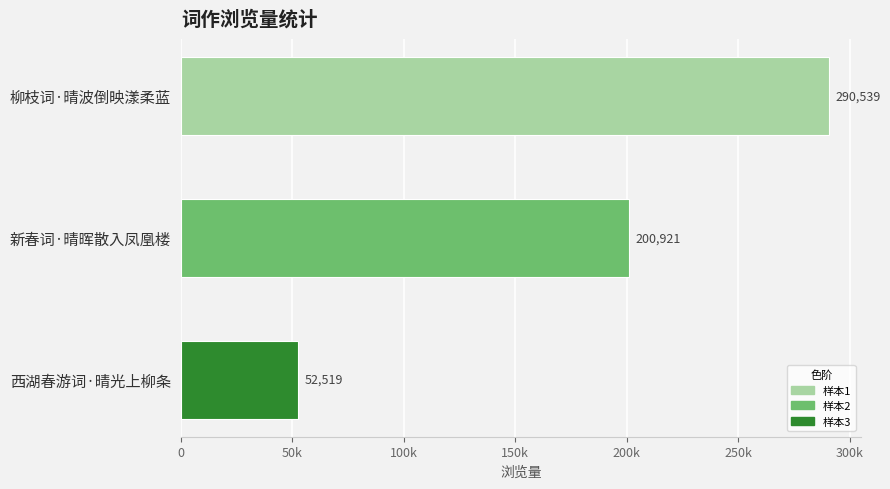

Where is the data nearest to the value 171529?

新春词·晴晖散入凤凰楼